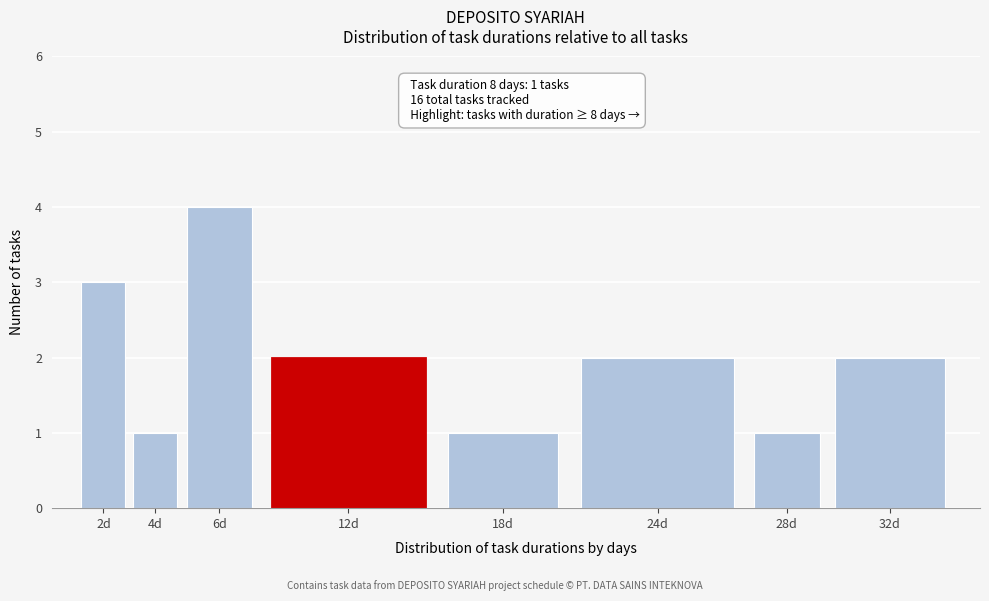

Reading left to right, extract all data points from this chart.

3	1	4	2	1	2	1	2